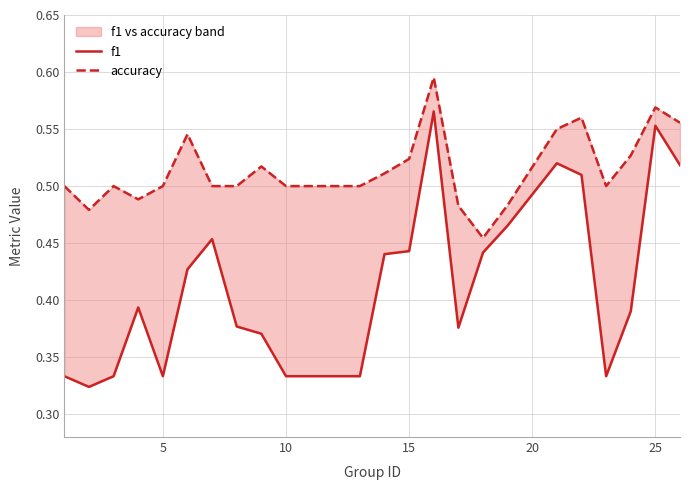

Rank the series by their maximum value, from lowest to highest.

f1, accuracy